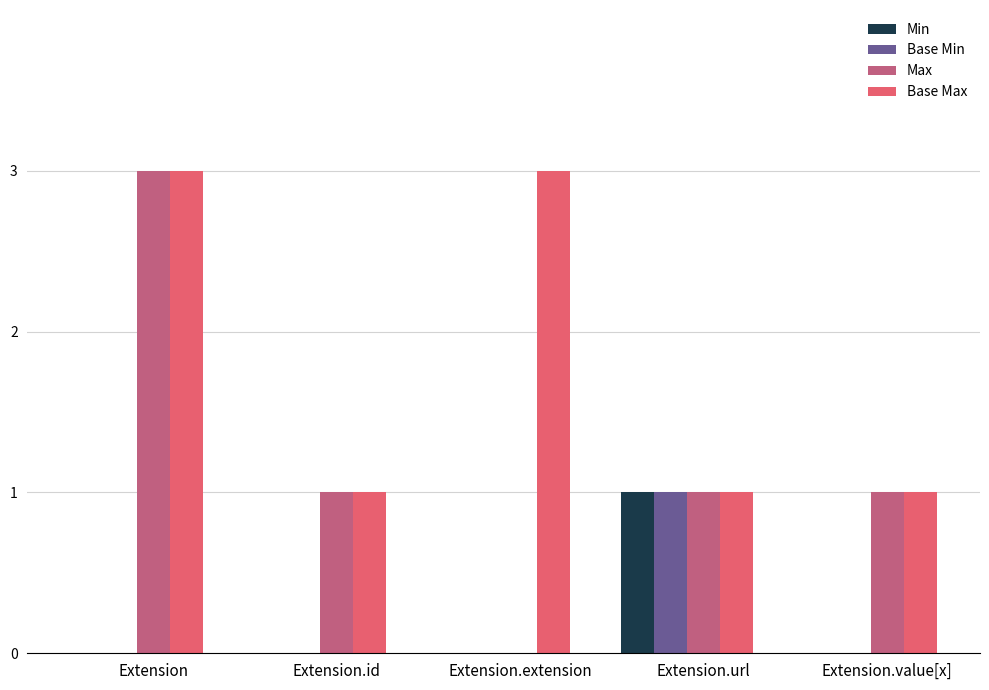

Are the bars grouped side by side (vs. stacked)?

Yes